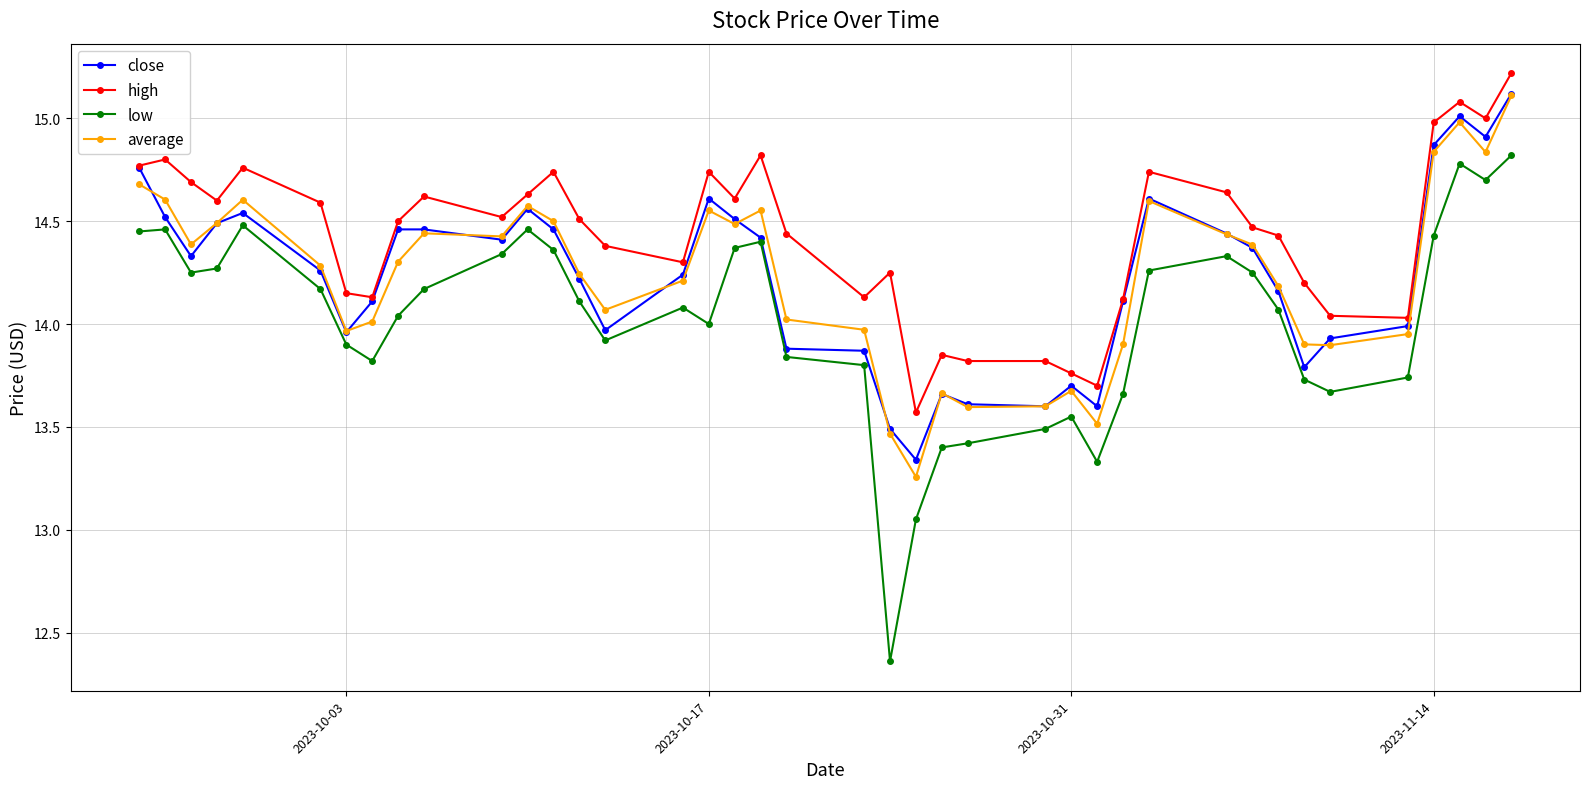

Which series has the largest range (max minus min)?

low